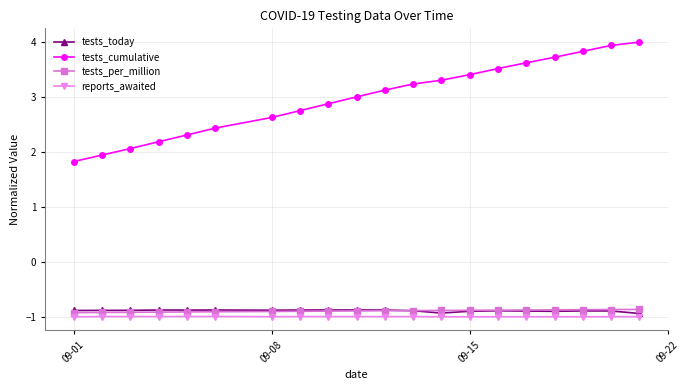

Which series has the largest range (max minus min)?

tests_cumulative